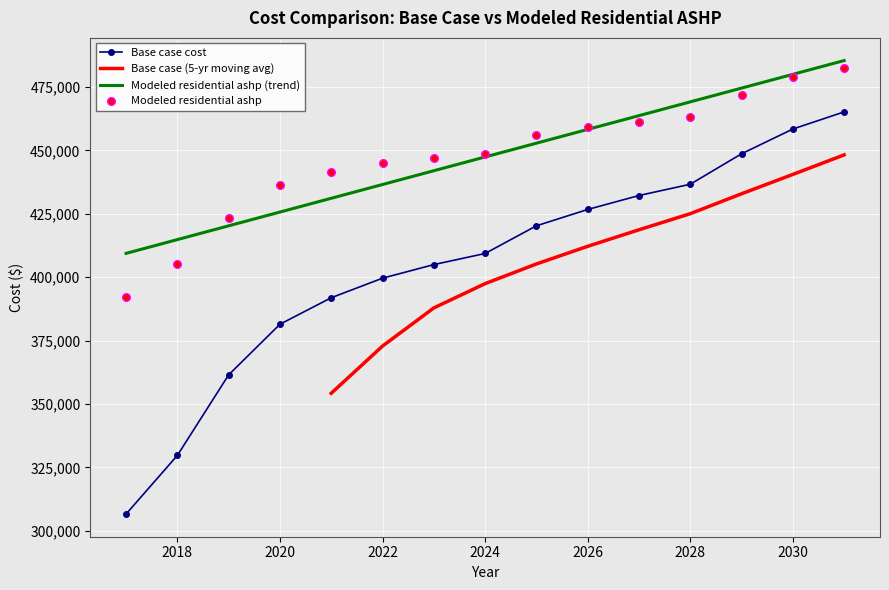

True or false: Modeled residential ashp (trend) and Base case cost intersect in this chart.

False